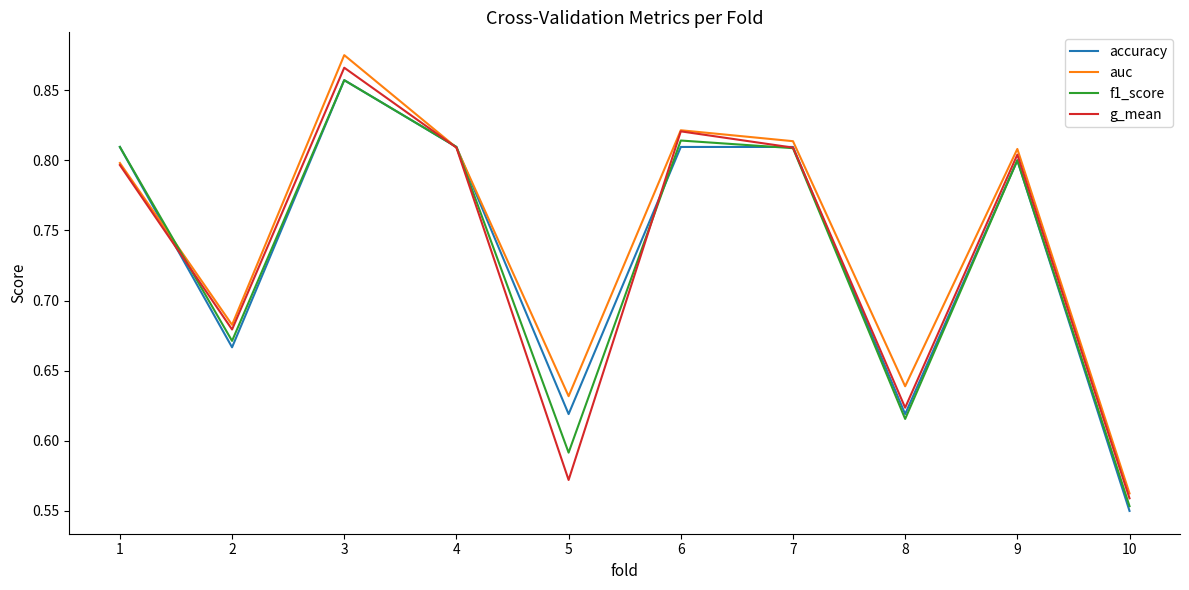

The auc series shows 0.8 at 6. True or false?

True